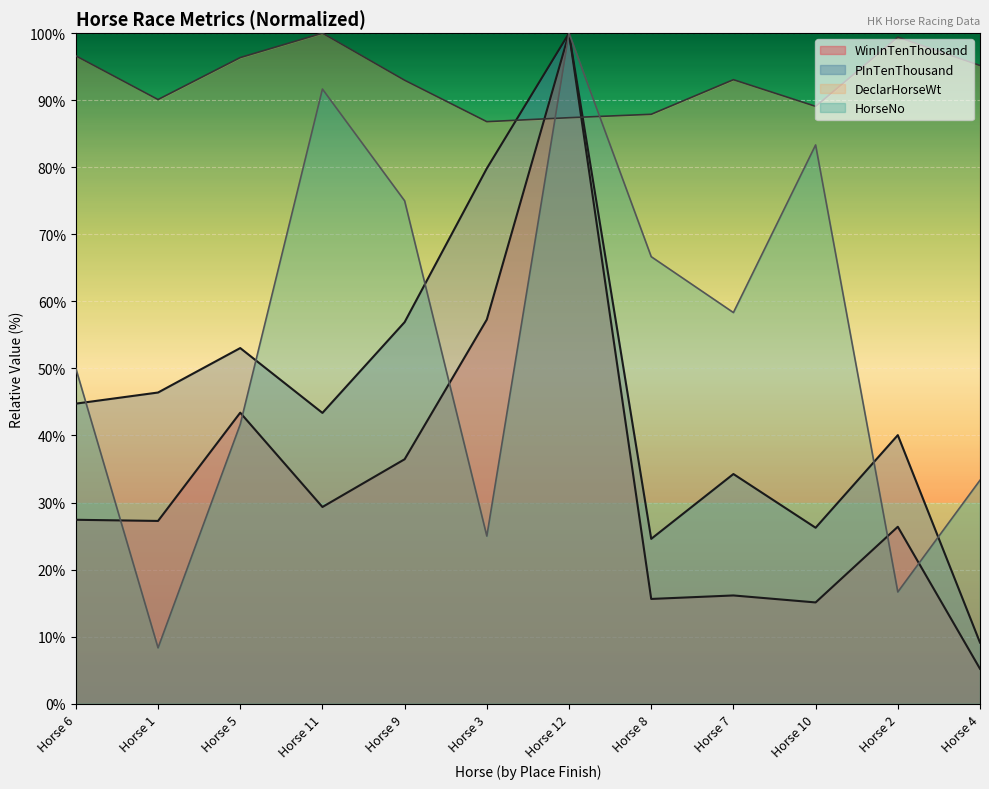

What is the total value across all series at 4?

142.8